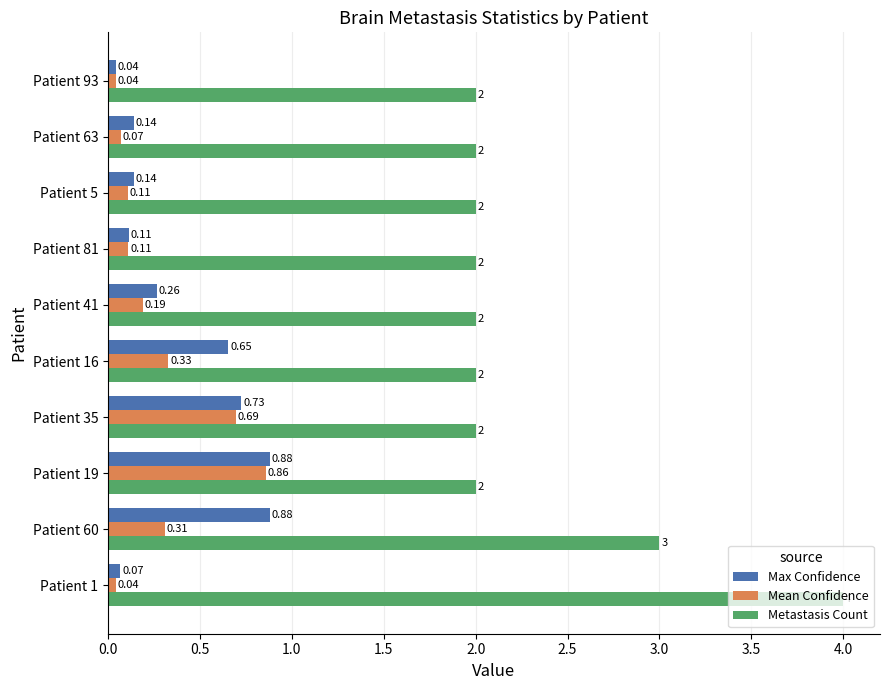

Which series has the largest range (max minus min)?

Metastasis Count